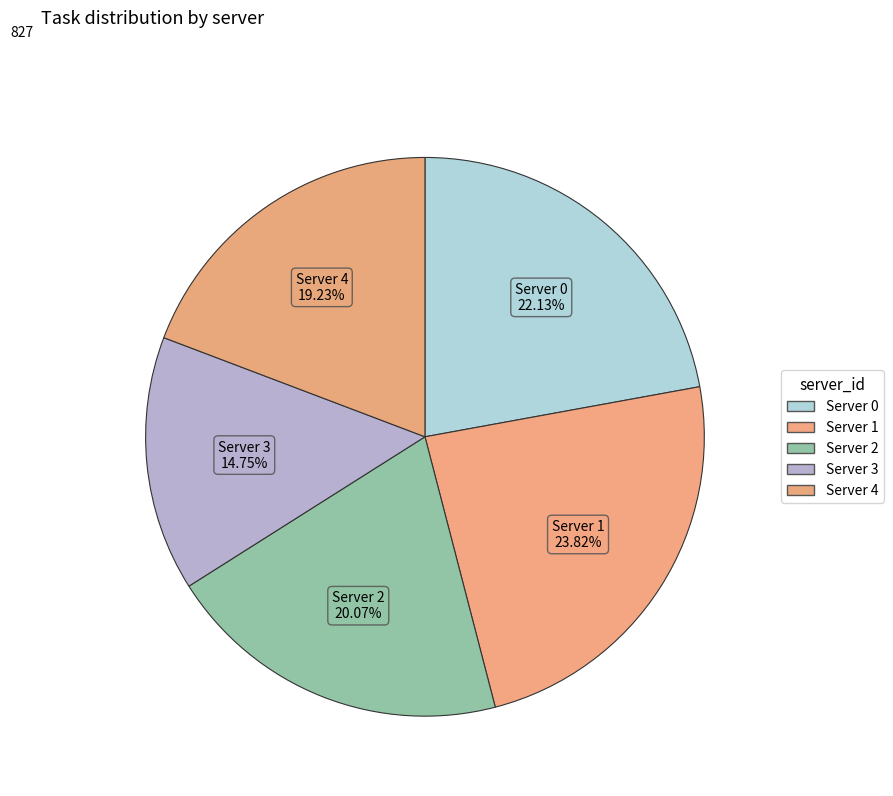

What is the smallest slice in the pie chart?

Server 3